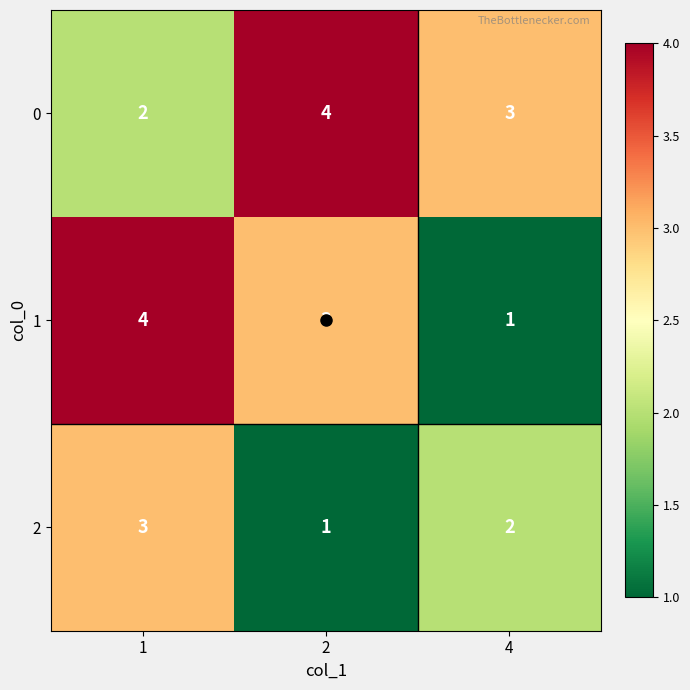

Count the 1 values in the range 1 to 4.

3